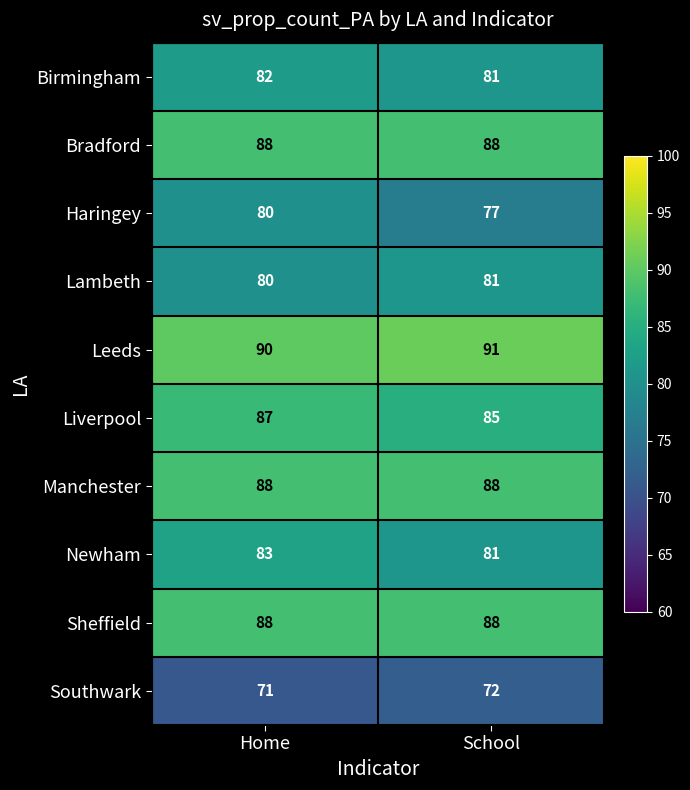

At which category is the sum across all series the highest?

Home